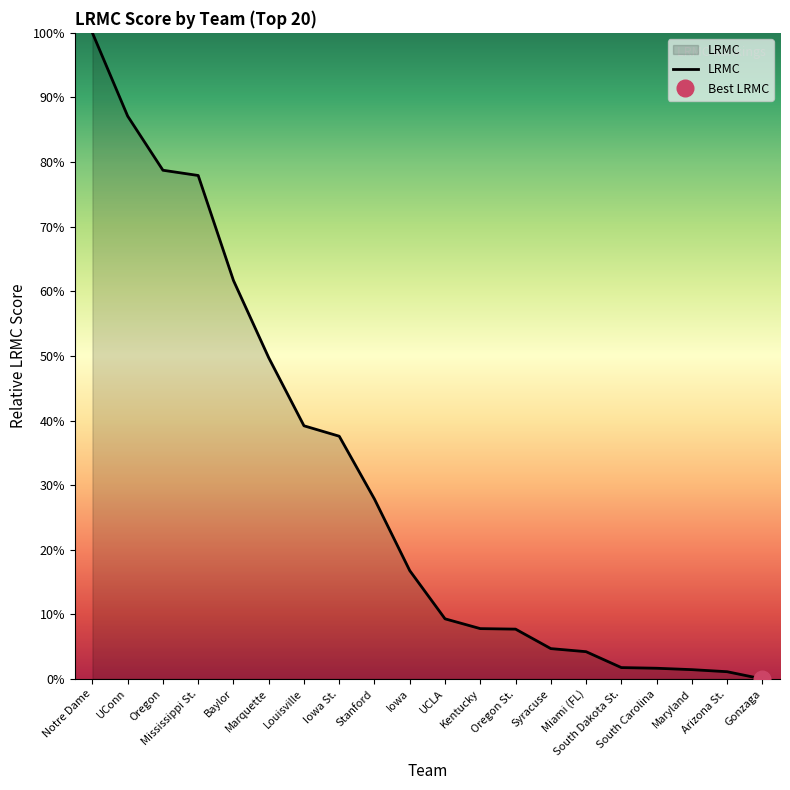

Count the number of data series in this chart.

1